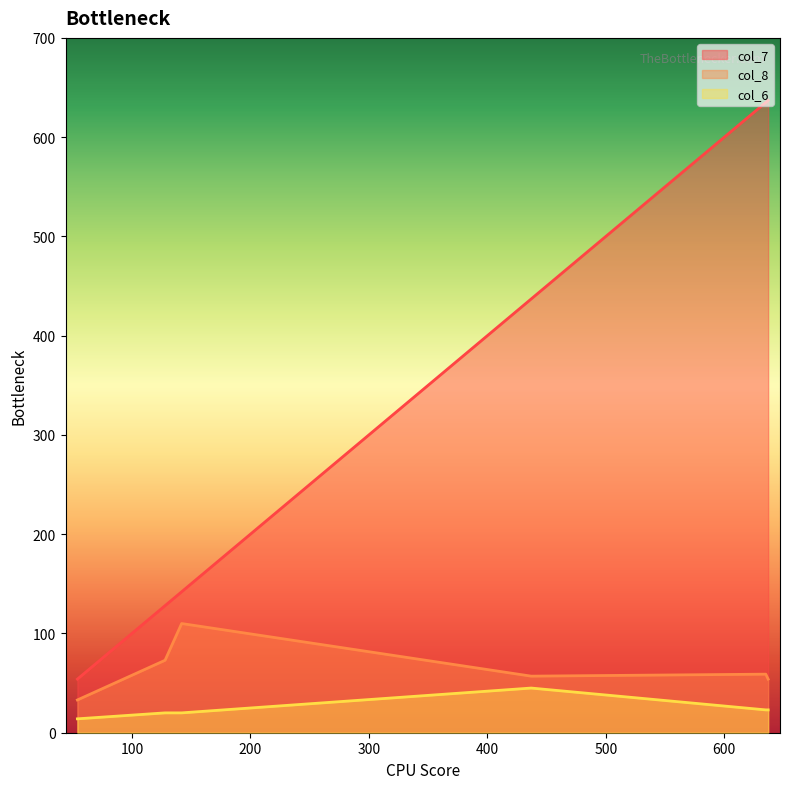

Is the value of col_6 at 142 greater than the value of col_7 at 142?

No